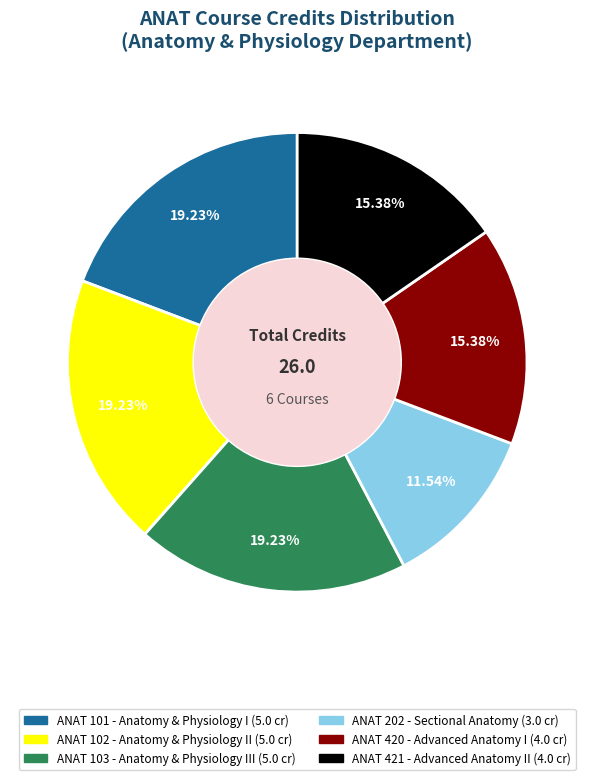

Is there a majority slice in this chart?

No